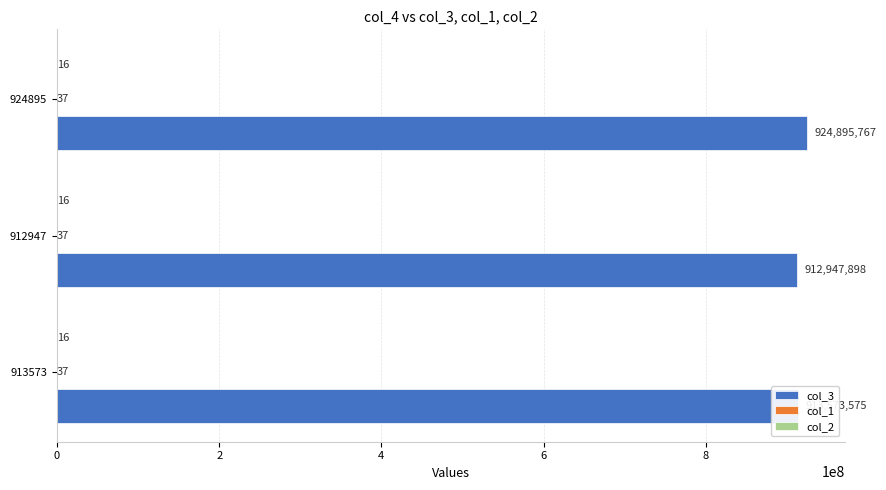

Which series has the largest total across all categories?

col_3